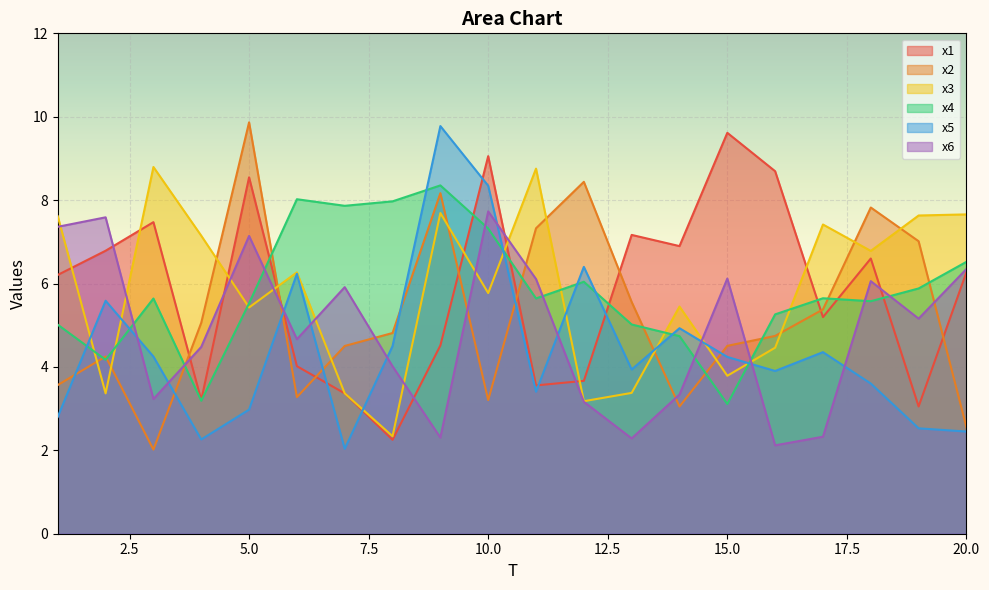

True or false: x3 and x4 cross at least once.

True